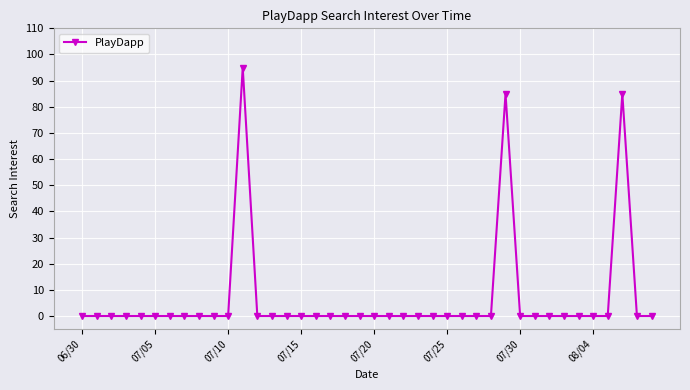

True or false: there are more than 2 points higher than both neighbors.

True